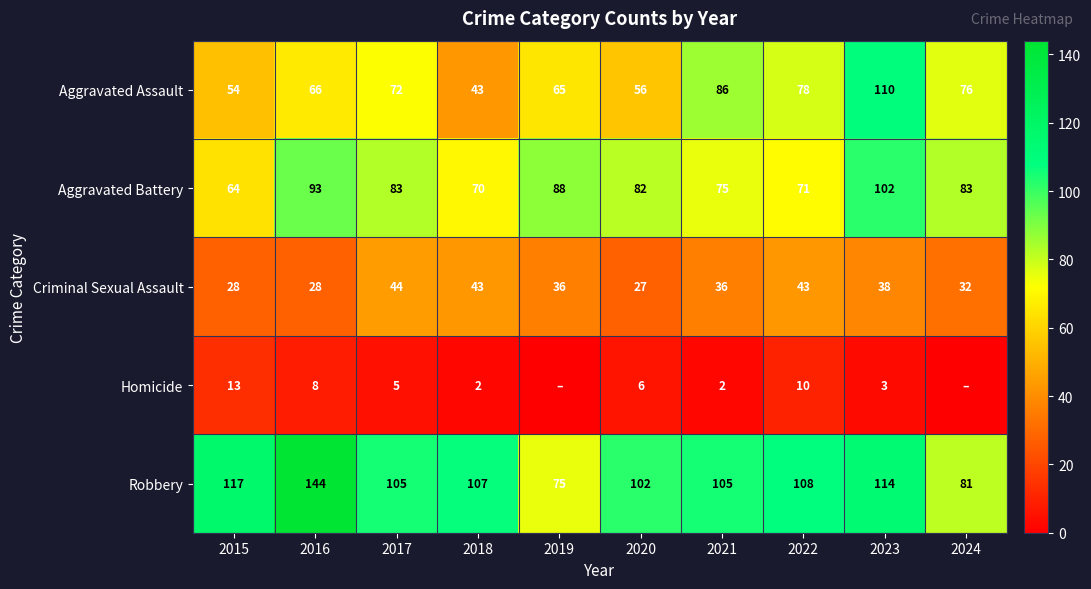

The Robbery series shows 107 at 2018. True or false?

True